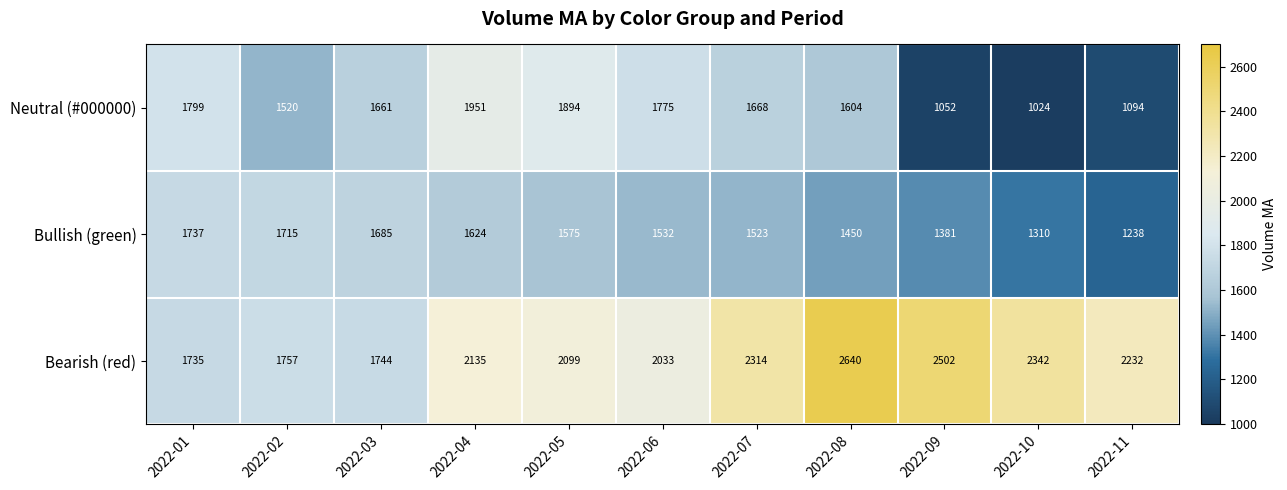

Which series has the largest total across all categories?

Bearish (red)